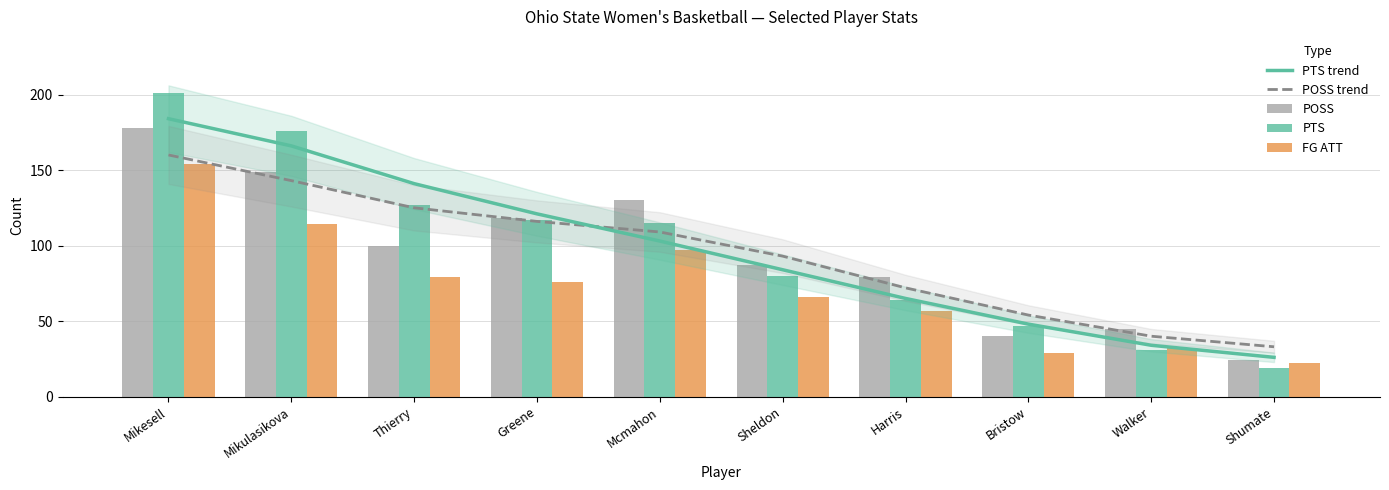

What are all the series names shown in the legend?

PTS trend, POSS trend, POSS, PTS, FG ATT